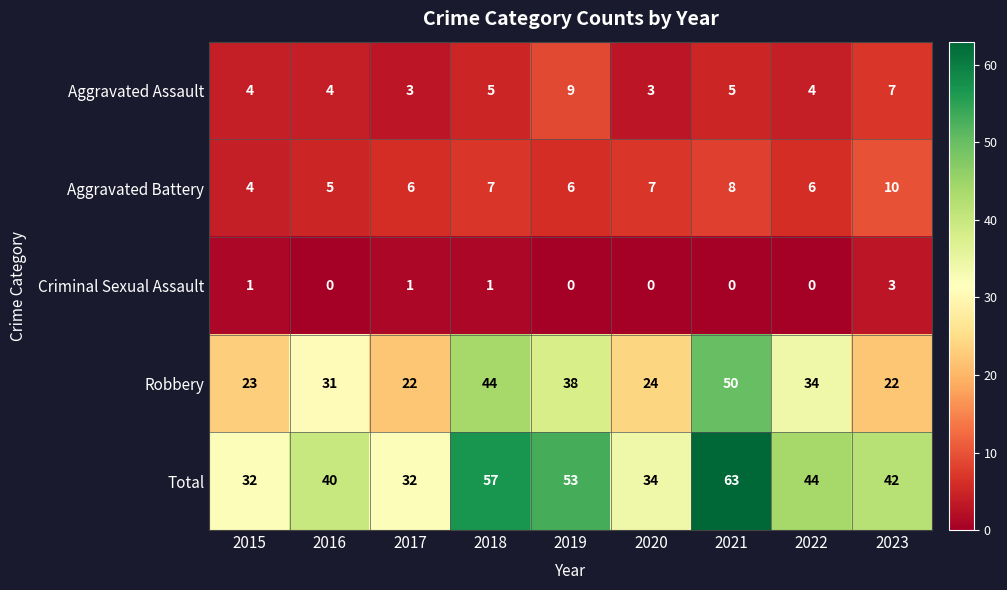

Where does the Total series first go above 42?

2018